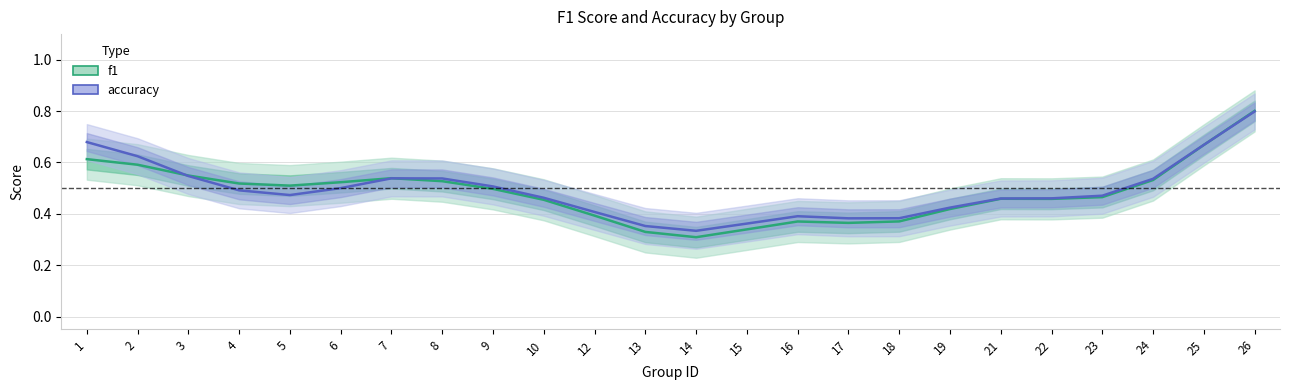

Which series ends up on top after the final intersection of f1 and accuracy?

f1